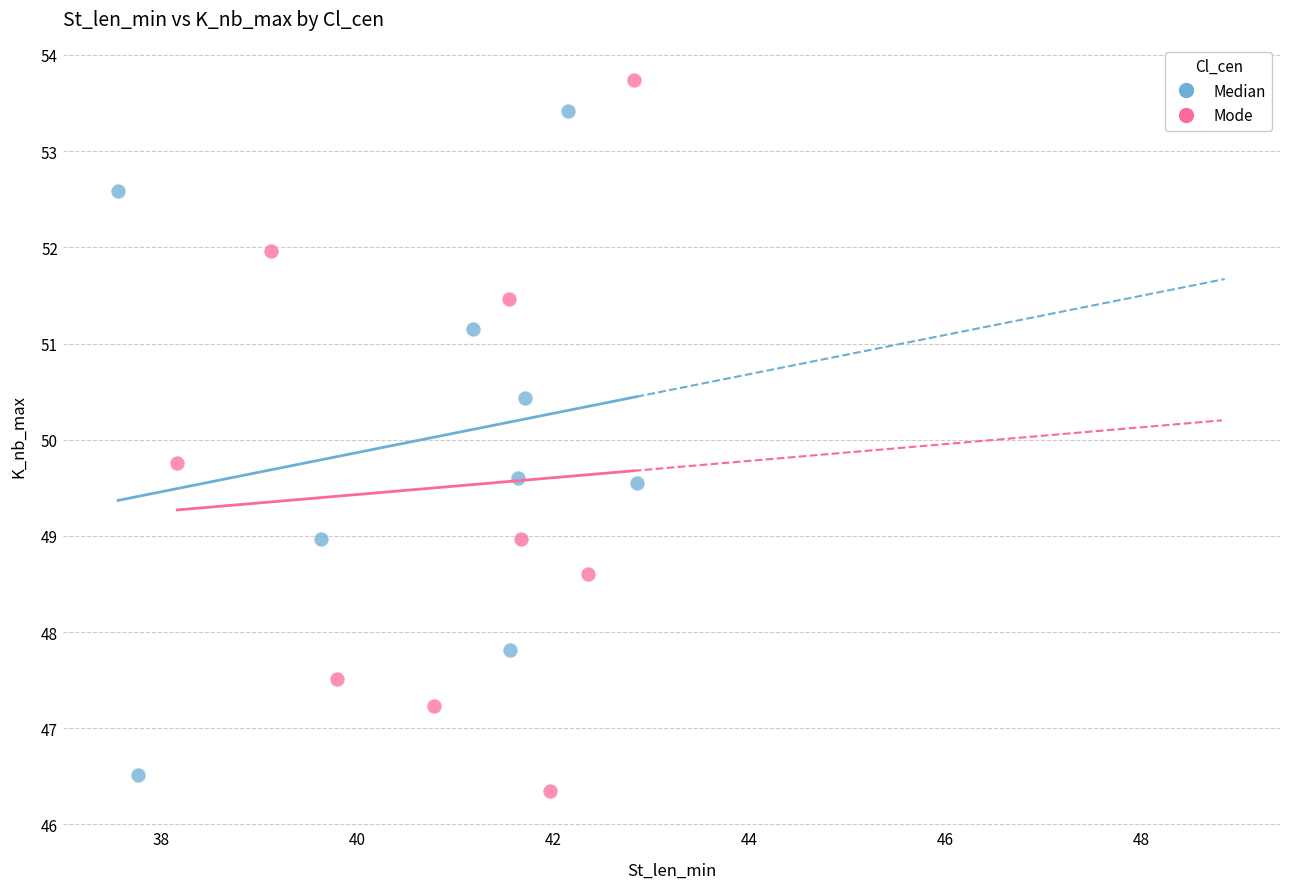

Which series has the largest Y range (max minus min)?

Mode